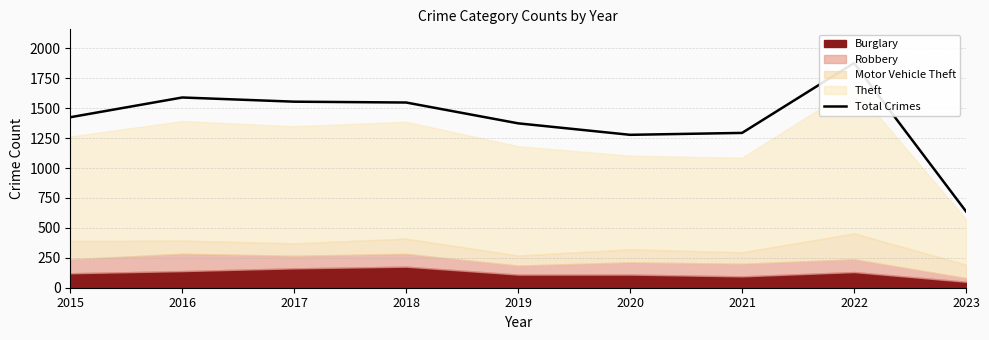

What is the difference between the maximum and second lowest values?

600